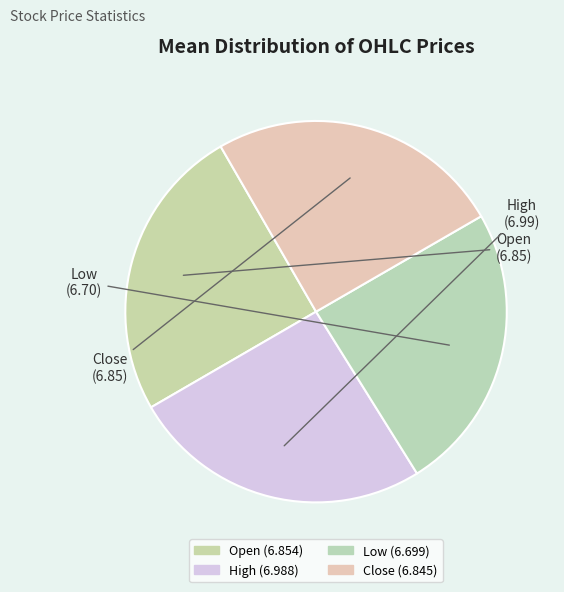

How many slices are in this pie chart?

4